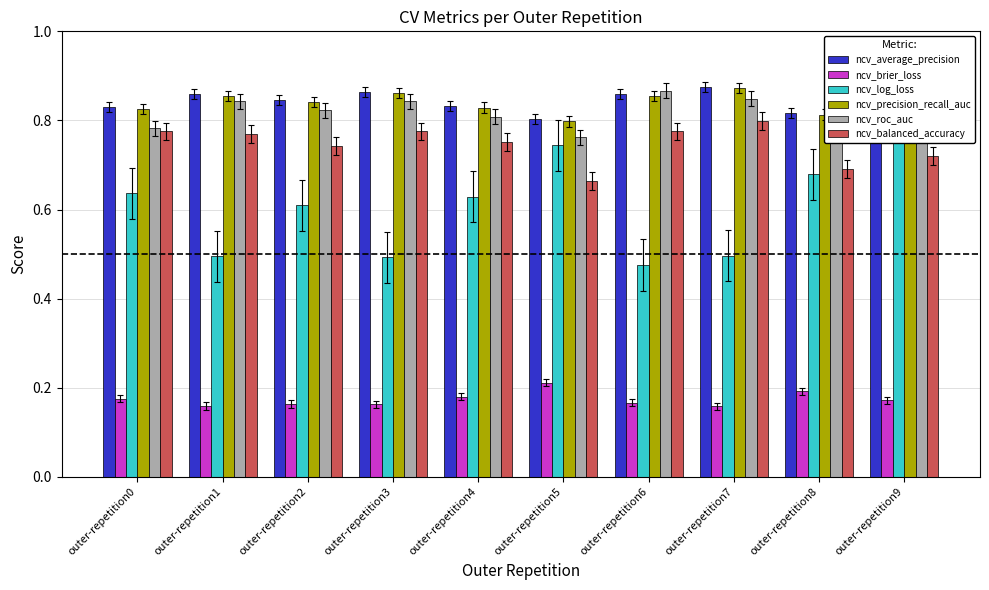

Reading right to left, what are all the values shown in this chart?

ncv_average_precision: 0.9	0.8	0.9	0.9	0.8	0.8	0.9	0.8	0.9	0.8
ncv_brier_loss: 0.2	0.2	0.2	0.2	0.2	0.2	0.2	0.2	0.2	0.2
ncv_log_loss: 0.8	0.7	0.5	0.5	0.7	0.6	0.5	0.6	0.5	0.6
ncv_precision_recall_auc: 0.9	0.8	0.9	0.9	0.8	0.8	0.9	0.8	0.9	0.8
ncv_roc_auc: 0.8	0.8	0.8	0.9	0.8	0.8	0.8	0.8	0.8	0.8
ncv_balanced_accuracy: 0.7	0.7	0.8	0.8	0.7	0.8	0.8	0.7	0.8	0.8